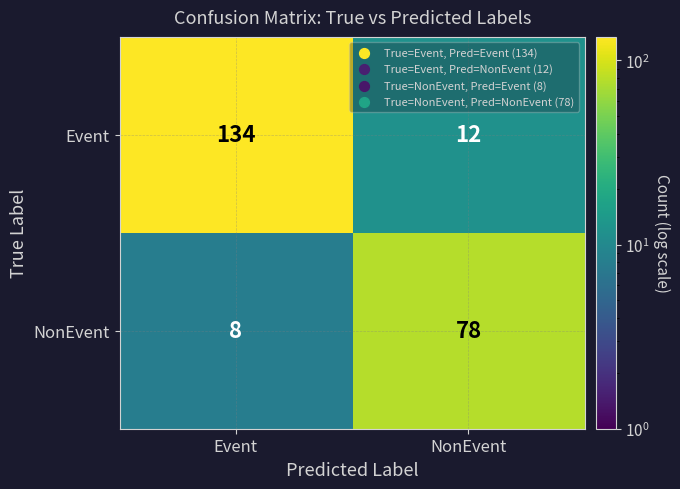

How many values in the NonEvent series are below 78?

1